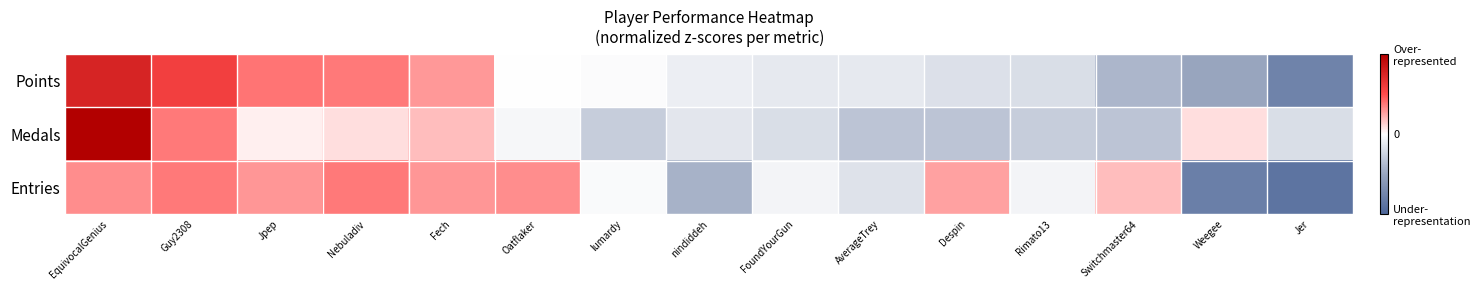

What is the smallest value displayed?

-2.2